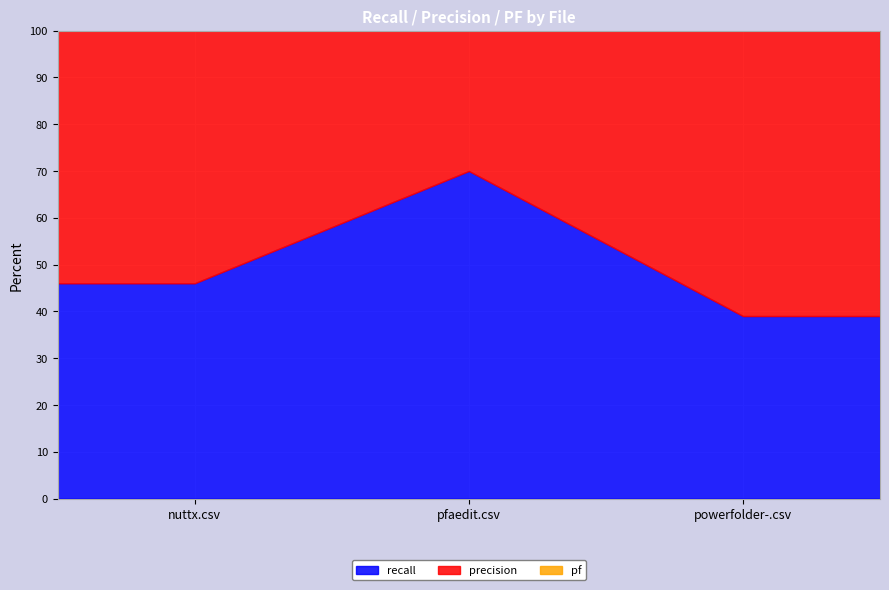

What are all the series names shown in the legend?

recall, precision, pf